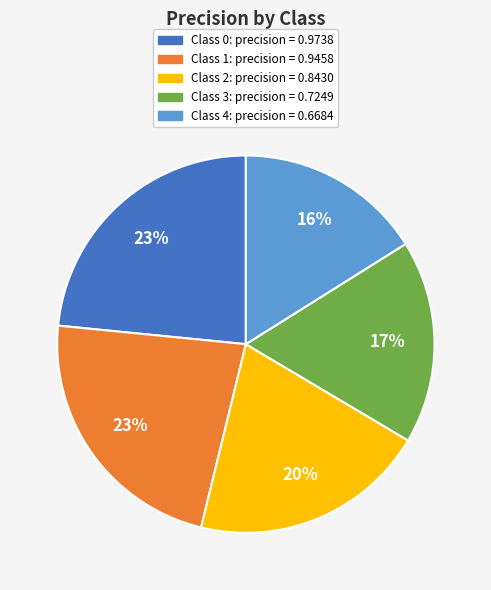

To the nearest percent, what is the difference between the largest and smallest slice percentages?

7%